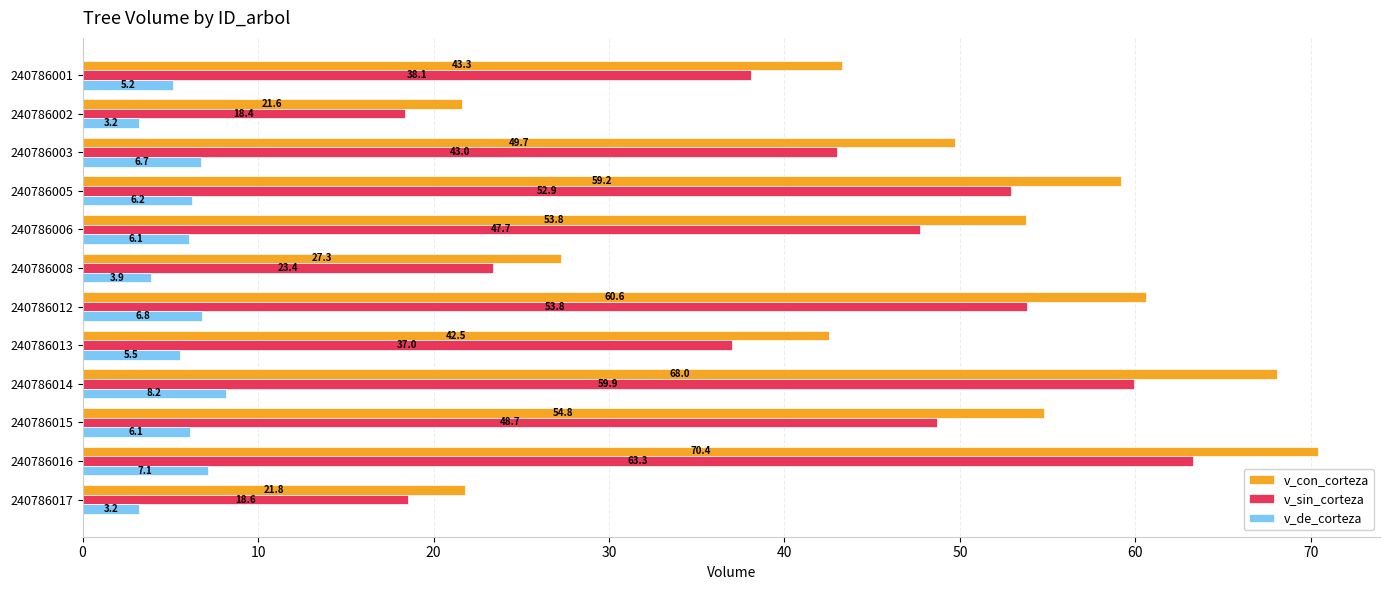

The v_con_corteza series shows 53.8 at 240786006. True or false?

True